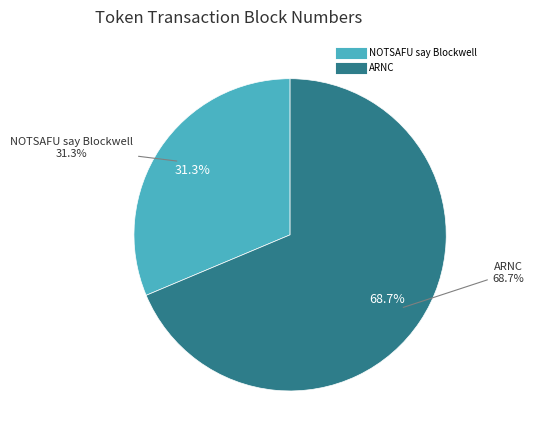

What is the ratio of the value at ARNC to the value at NOTSAFU say Blockwell?

2.2